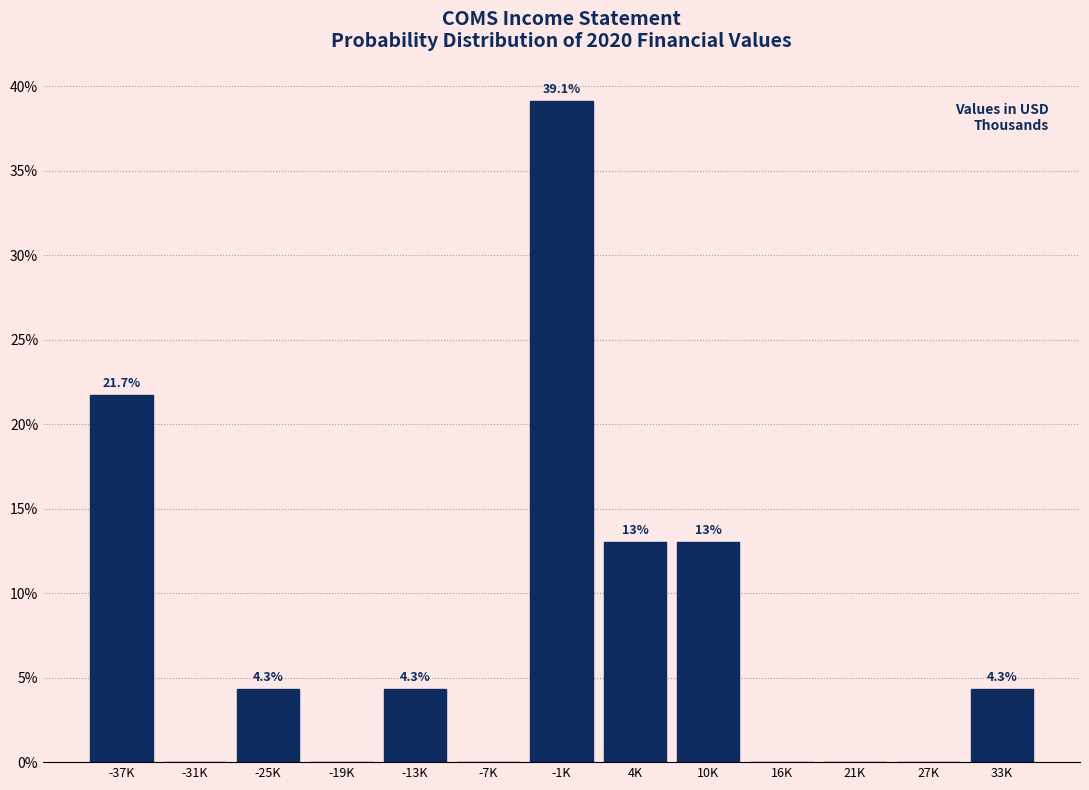

Reading right to left, extract all data points from this chart.

33K=4.3	27K=0.0	21K=0.0	16K=0.0	10K=13.0	4K=13.0	-1K=39.1	-7K=0.0	-13K=4.3	-19K=0.0	-25K=4.3	-31K=0.0	-37K=21.7